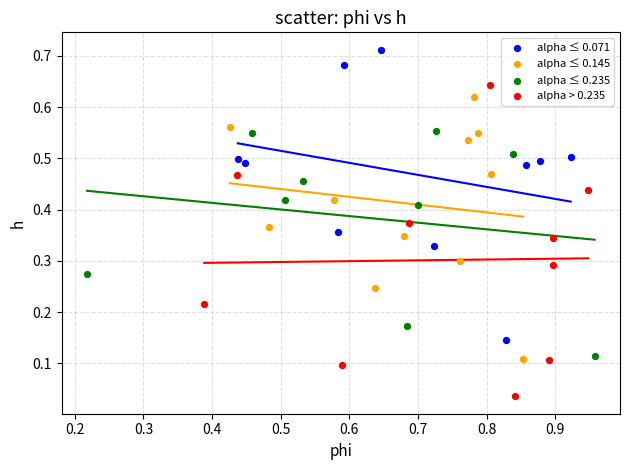

Which series has the widest spread of Y values?

alpha > 0.235